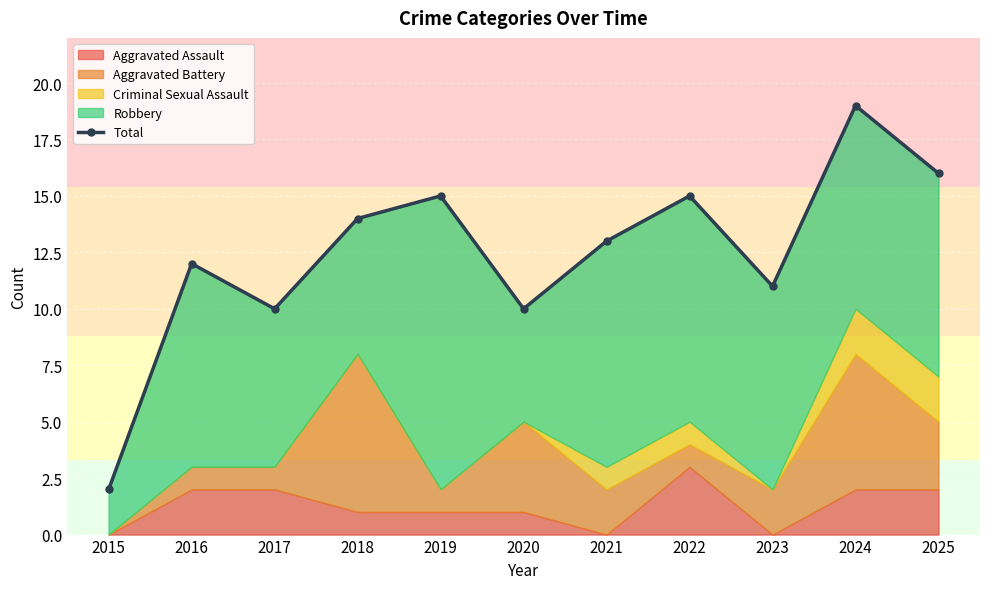

What is the difference between the values at 2023 and 2015?

9